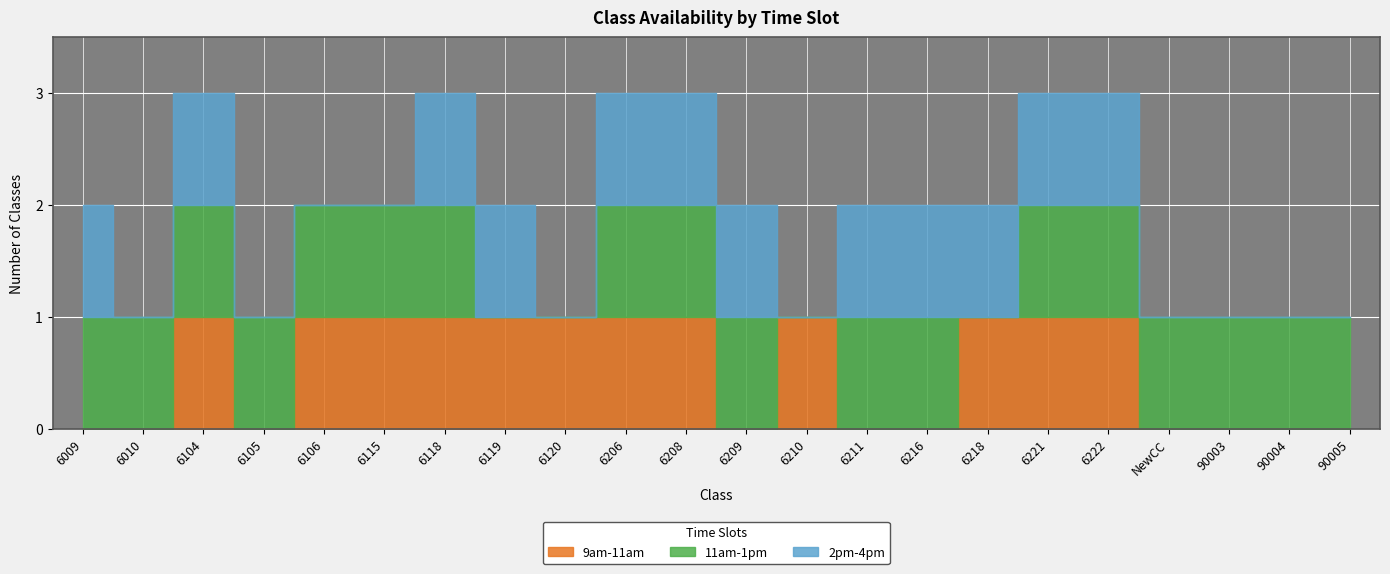

What is the average value of the 9am-11am series?

1